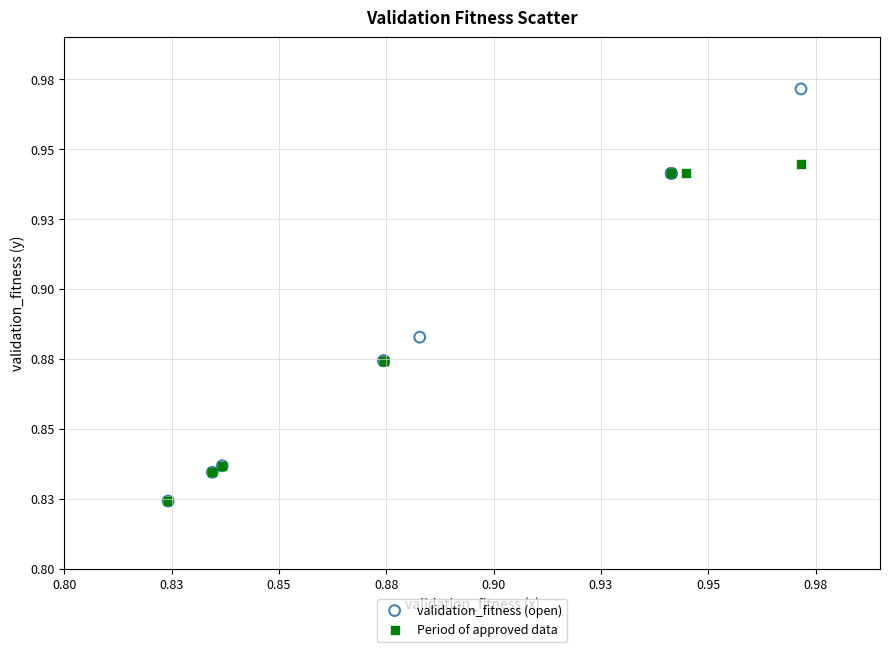

What are all the series names shown in the legend?

validation_fitness (open), Period of approved data